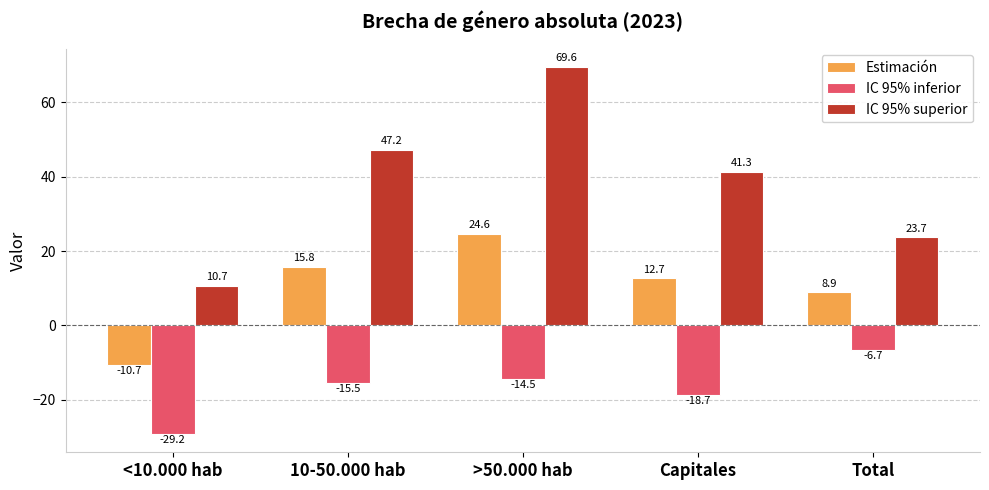

The value of IC 95% inferior at >50.000 hab is -25.4. True or false?

False